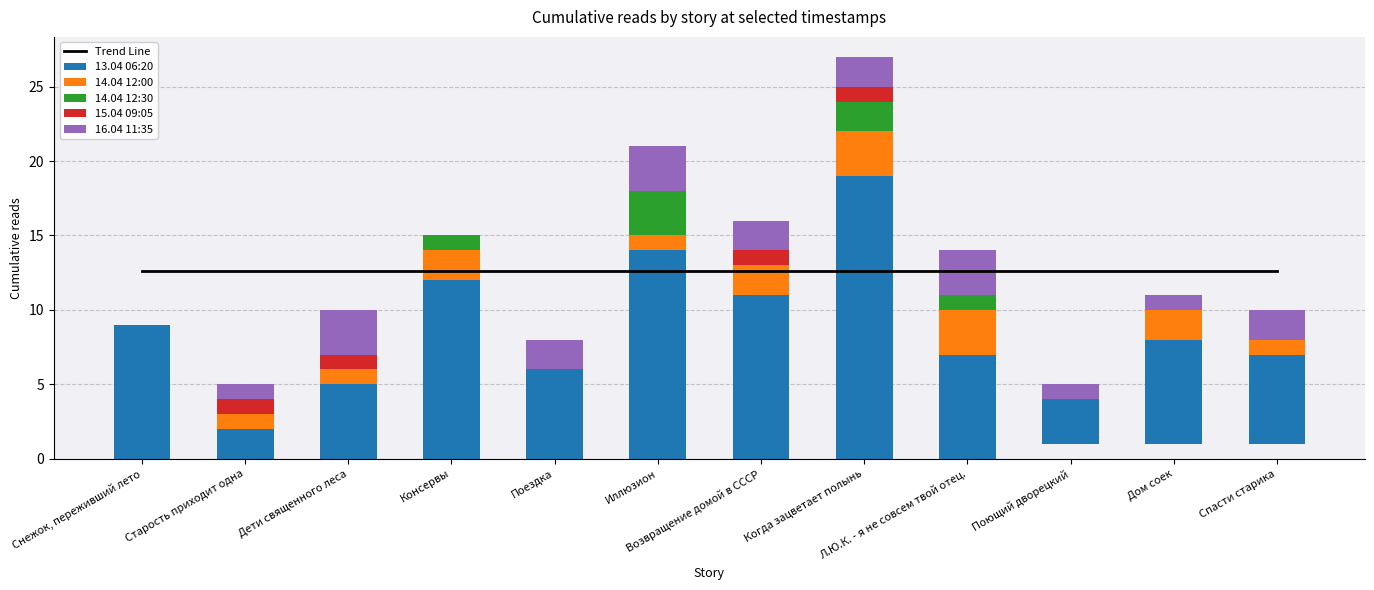

What is the label of the 5th bar from the left?

Поездка